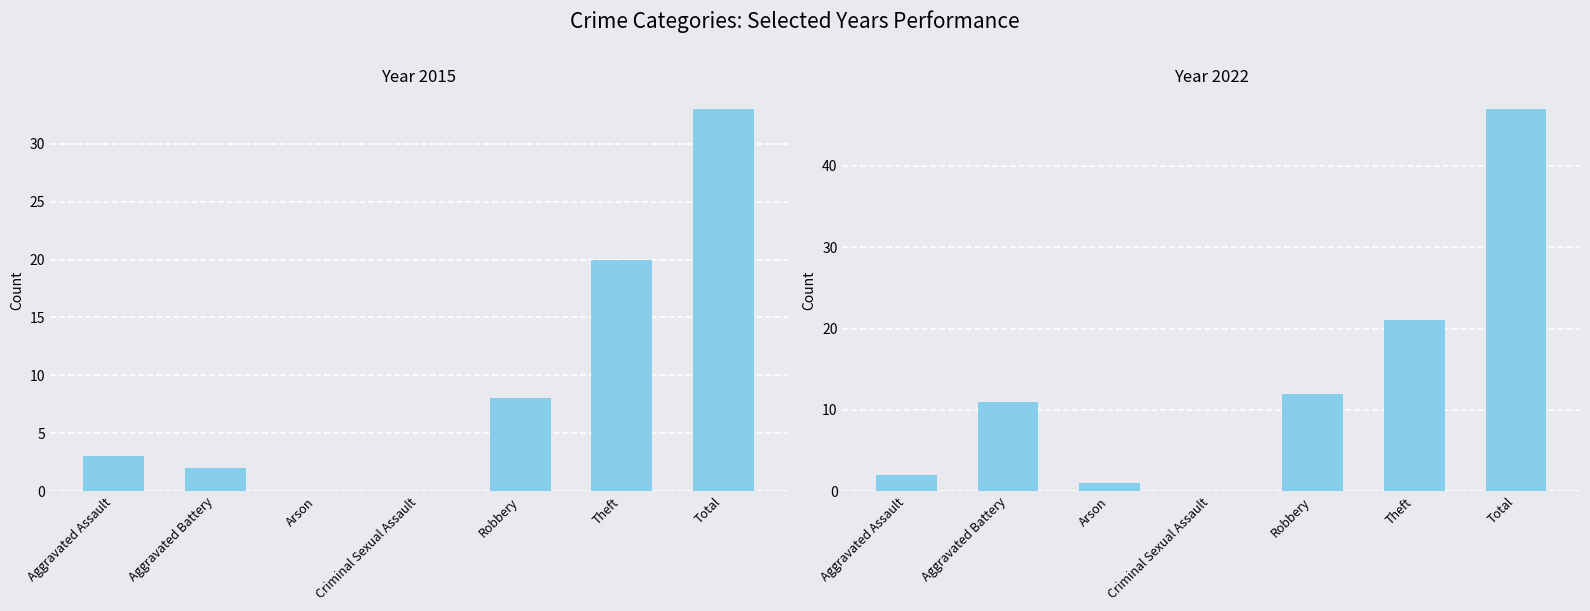

Which category has the lowest value in the 2015 series?

Arson